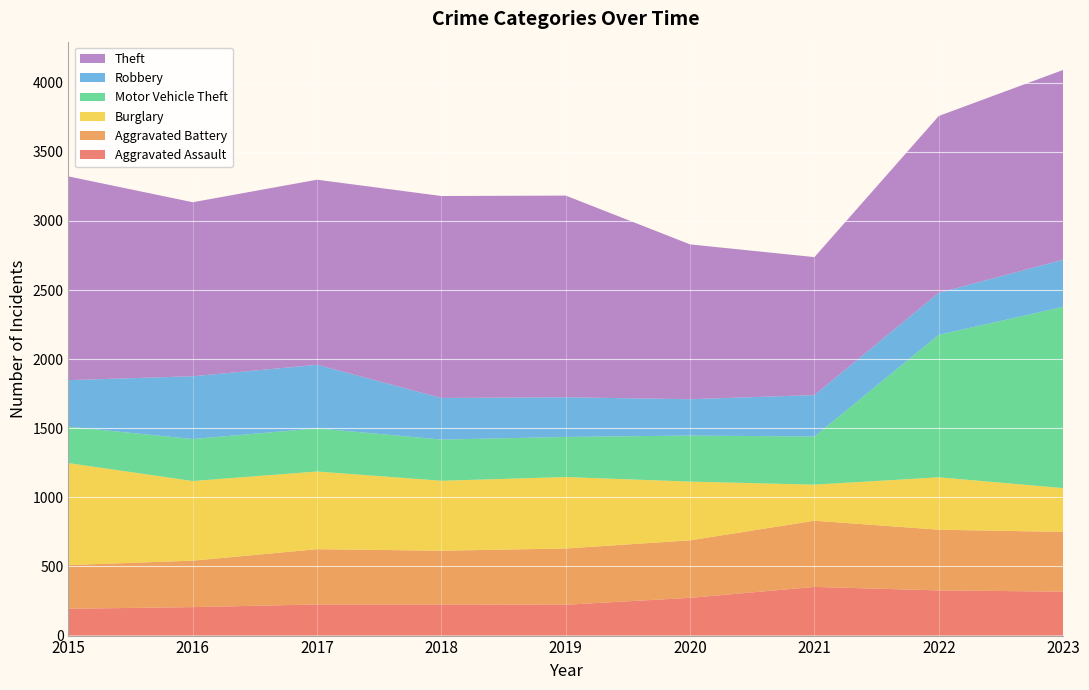

Reading right to left, what are all the values shown in this chart?

Aggravated Assault: 318	327	352	273	223	225	225	206	194
Aggravated Battery: 432	439	479	416	407	389	400	336	316
Burglary: 317	379	261	425	517	506	562	576	738
Motor Vehicle Theft: 1311	1031	348	333	290	298	312	304	263
Robbery: 341	304	300	263	287	301	460	454	337
Theft: 1373	1279	998	1120	1459	1461	1339	1259	1474